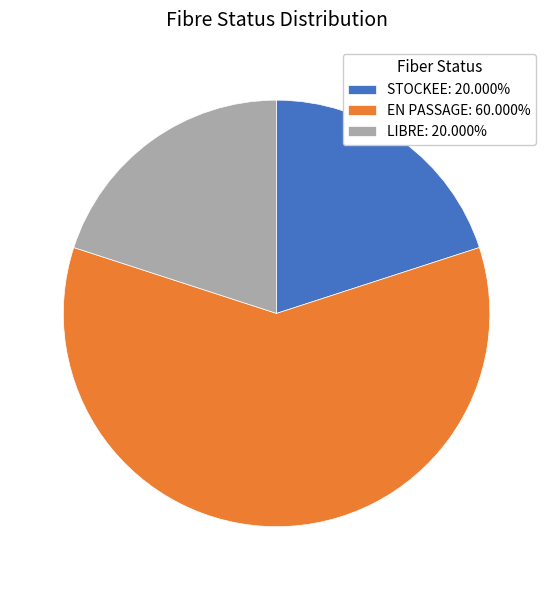

Which category accounts for the majority?

EN PASSAGE